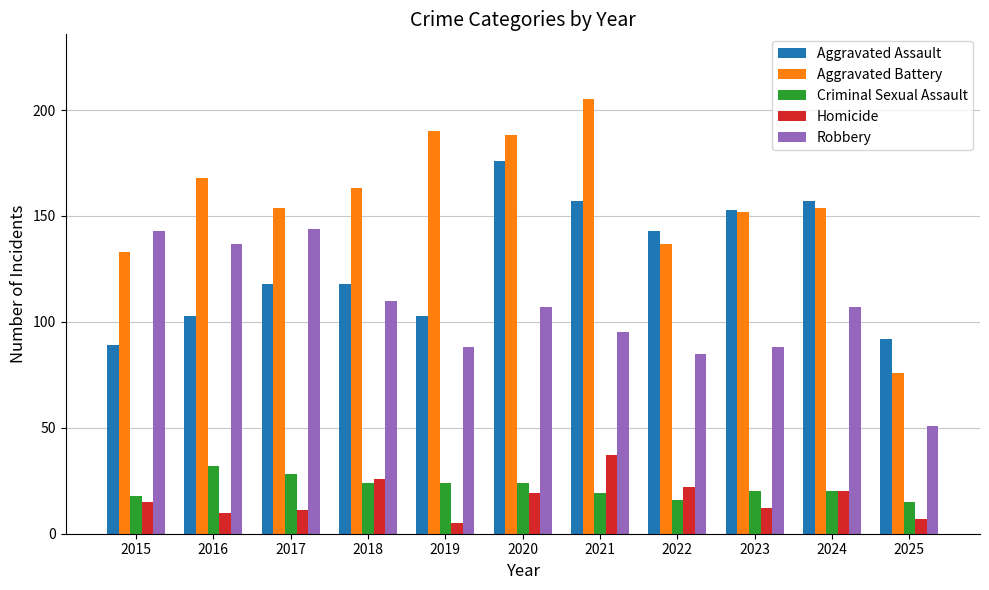

At which category does the chart reach its minimum across all series?

2019